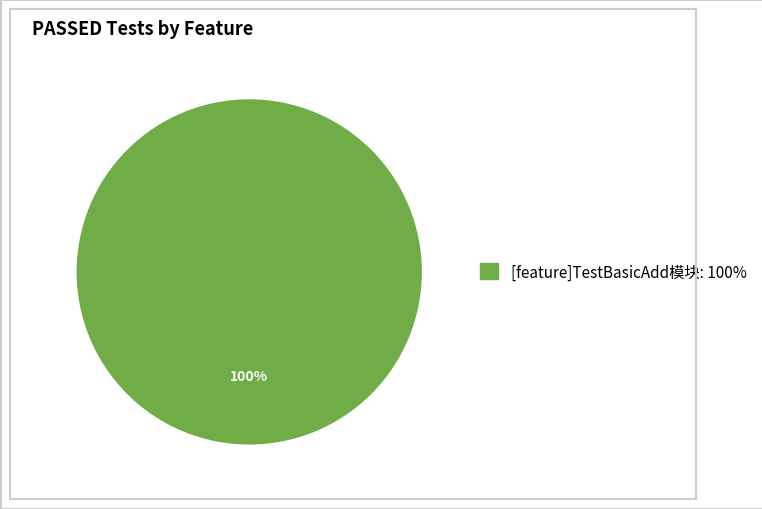

Is there a majority slice in this chart?

Yes